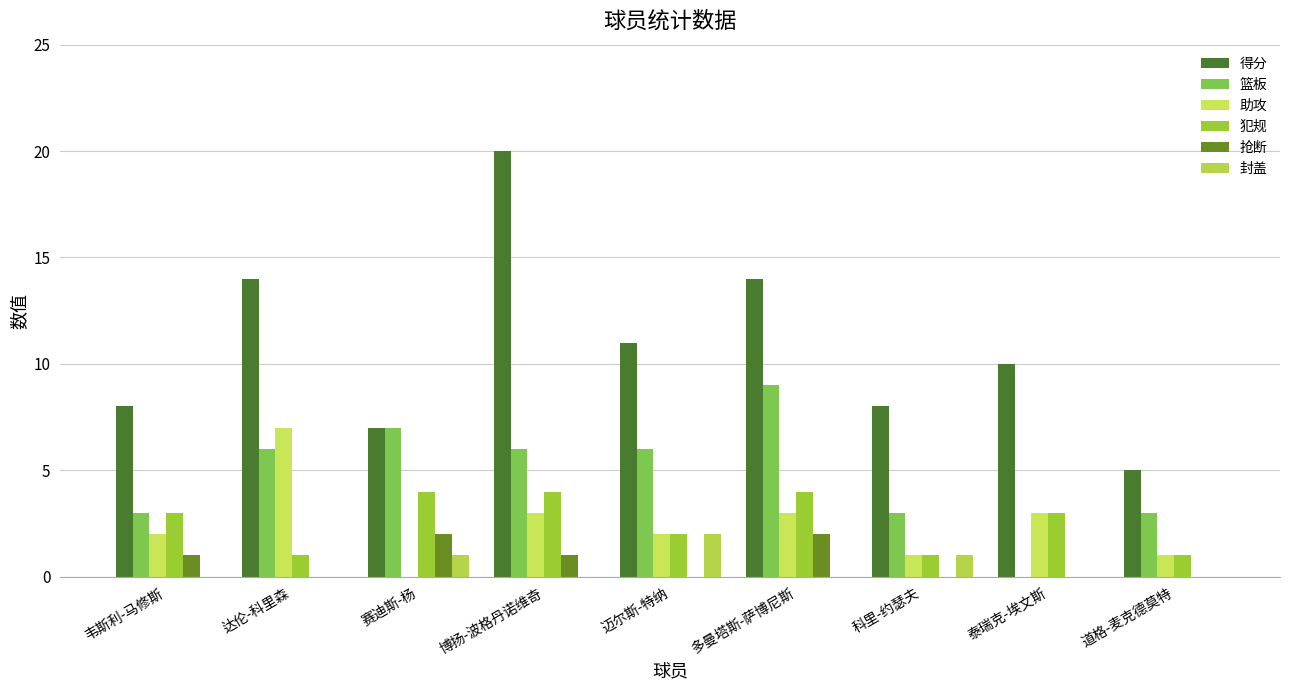

Rank the categories by 助攻 value from highest to lowest.

达伦-科里森, 博扬-波格丹诺维奇, 多曼塔斯-萨博尼斯, 泰瑞克-埃文斯, 韦斯利-马修斯, 迈尔斯-特纳, 科里-约瑟夫, 道格-麦克德莫特, 赛迪斯-杨